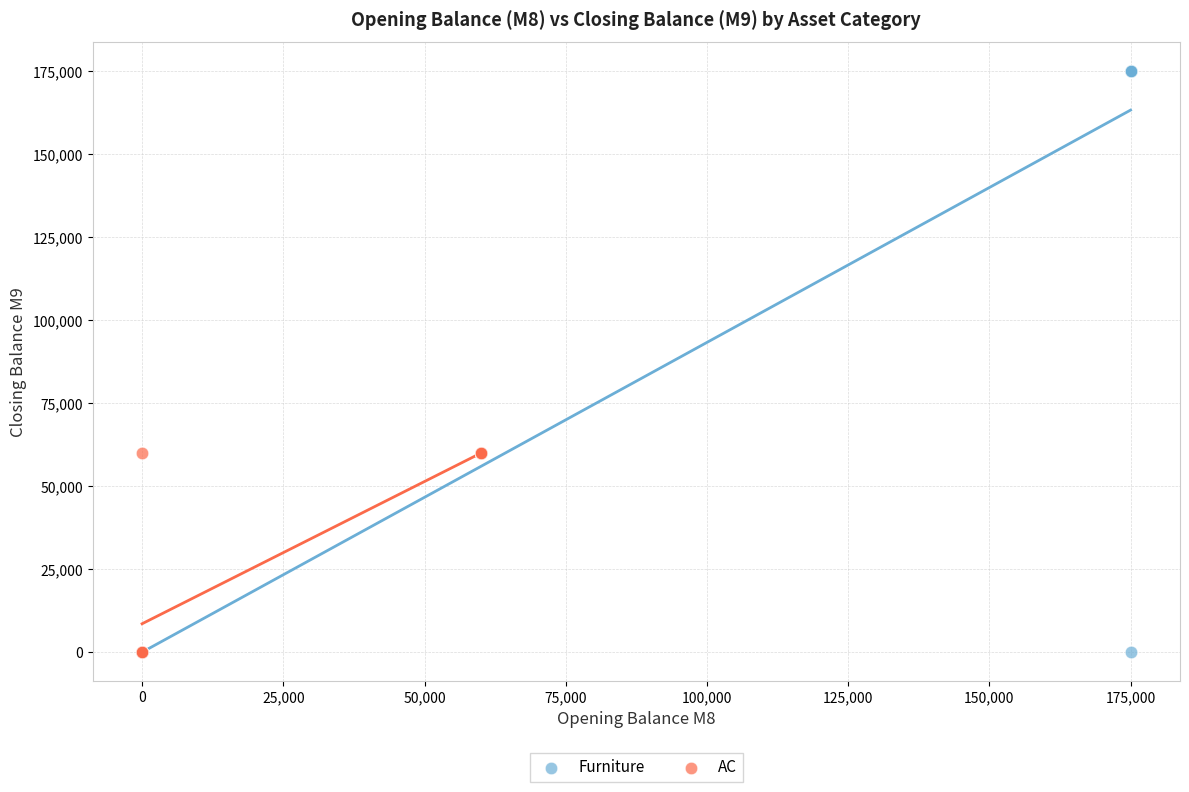

Which series has the widest spread of Y values?

Furniture